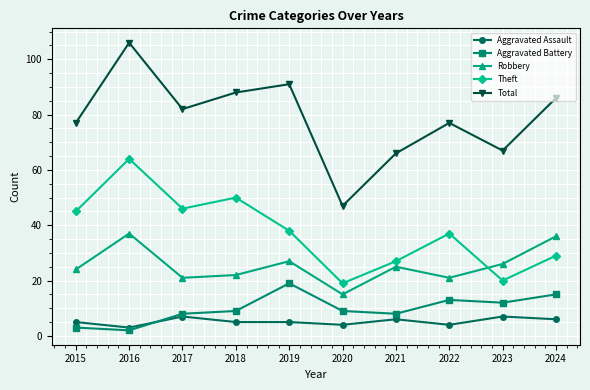

What is the sum of the Theft values at 2024 and 2022?

66